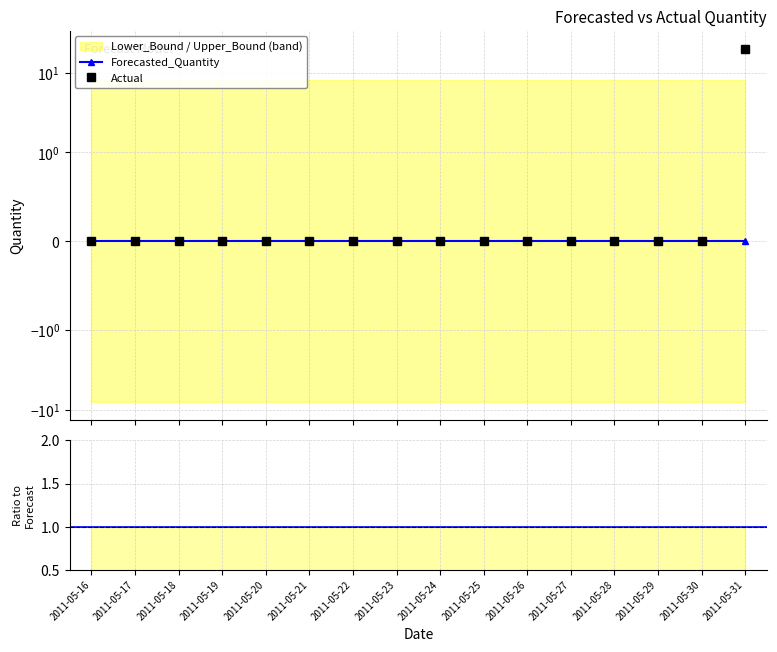

Is this an area chart (filled region under the line)?

No